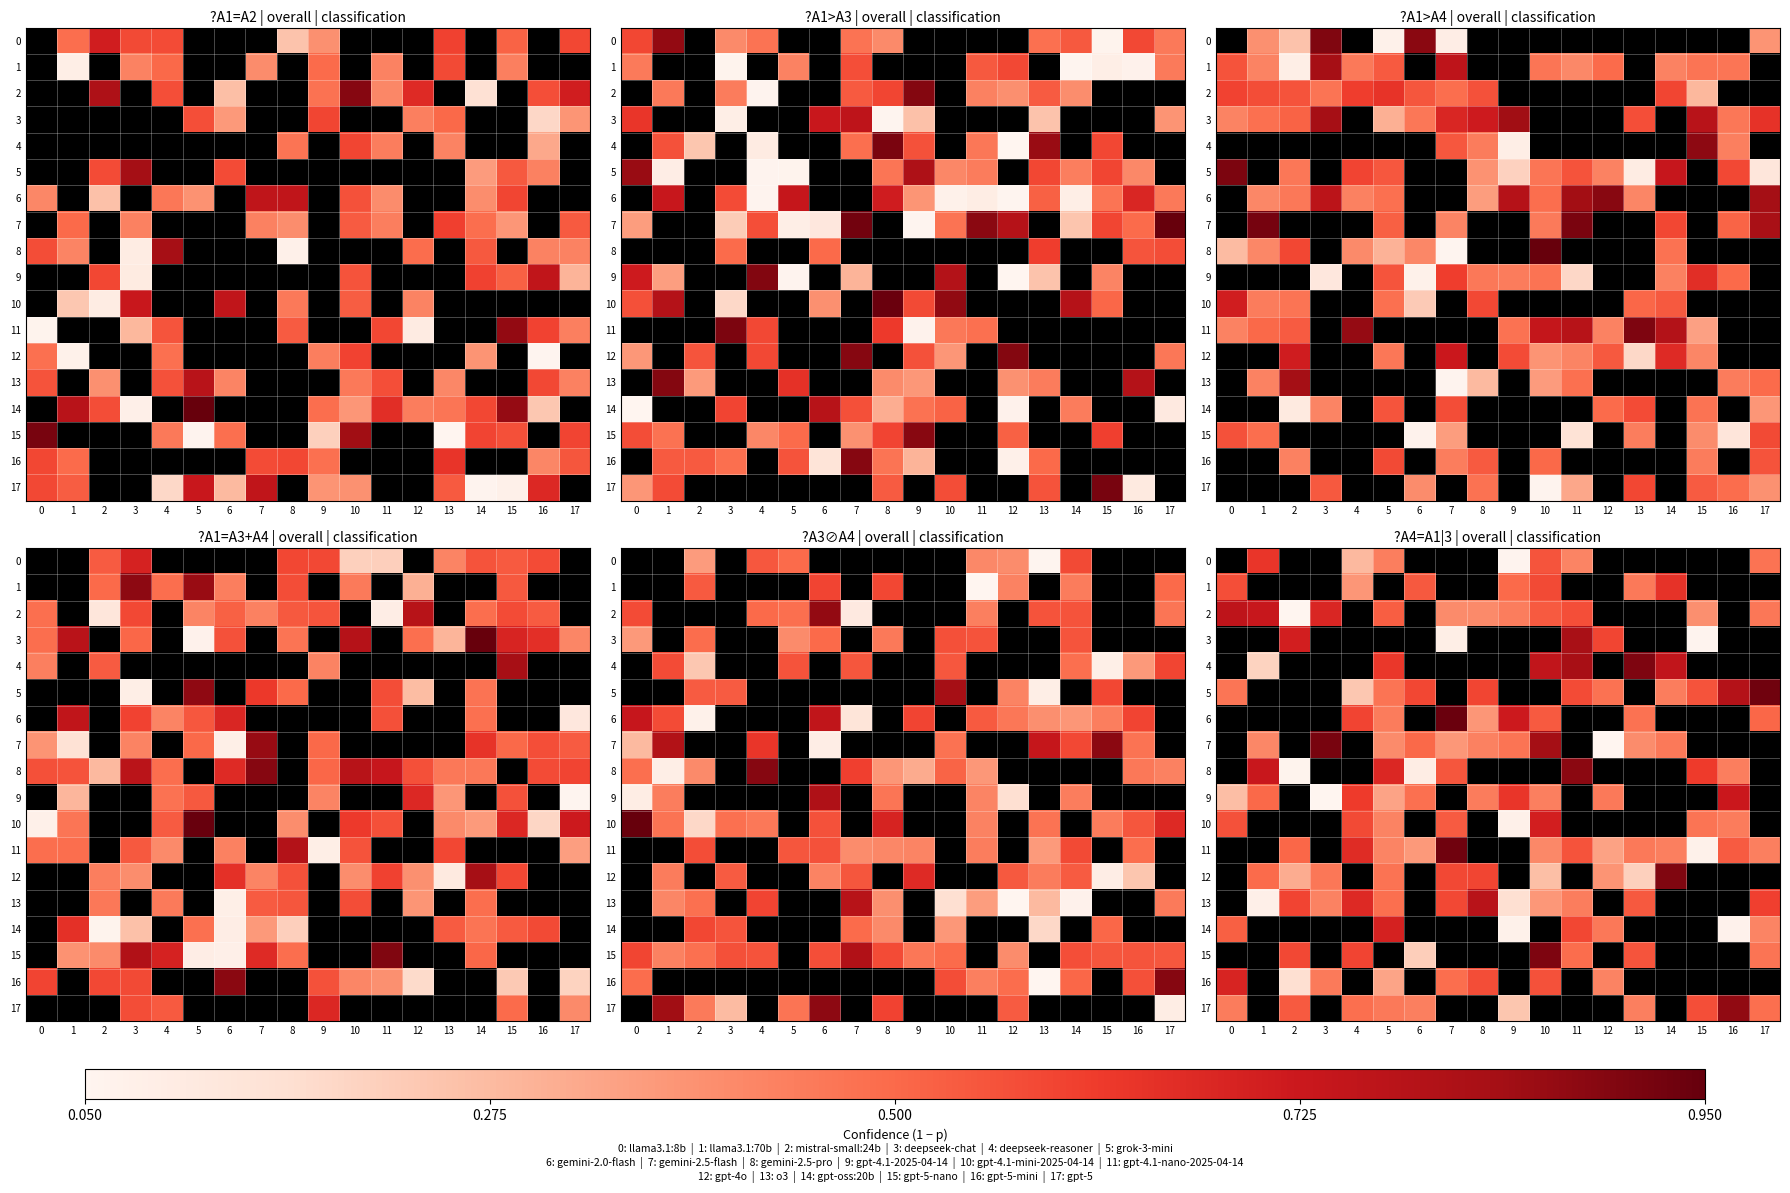

The 17 series shows 0.0 at 10. True or false?

True